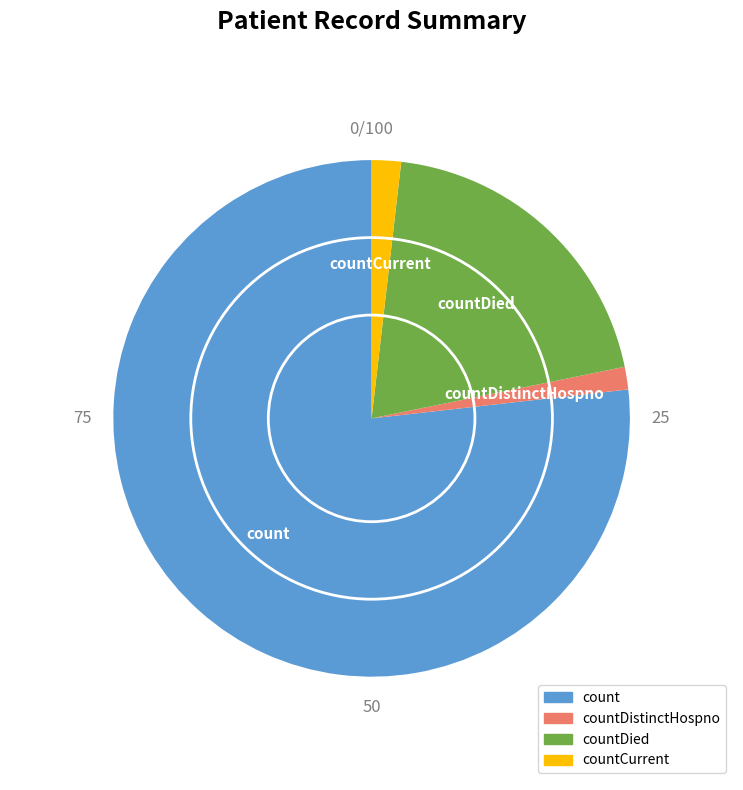

Does any single category account for the majority?

Yes